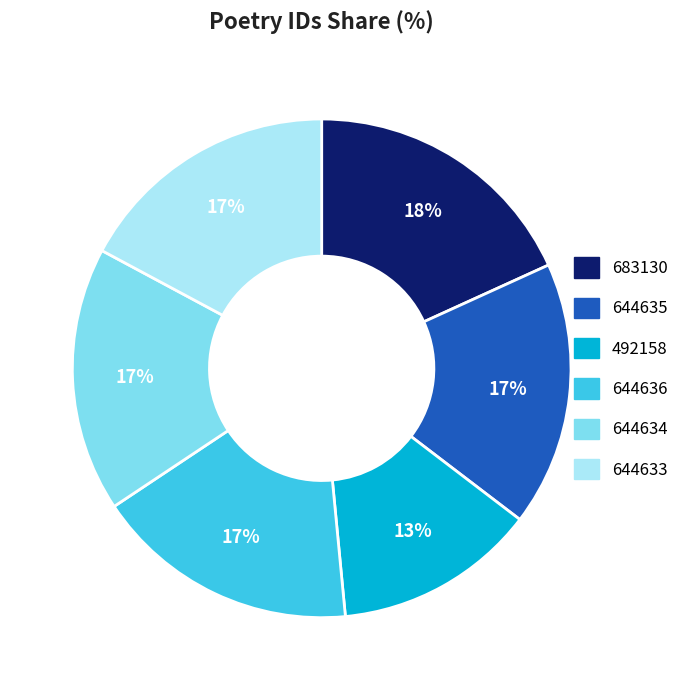

Is there any slice that represents more than half of the pie?

No